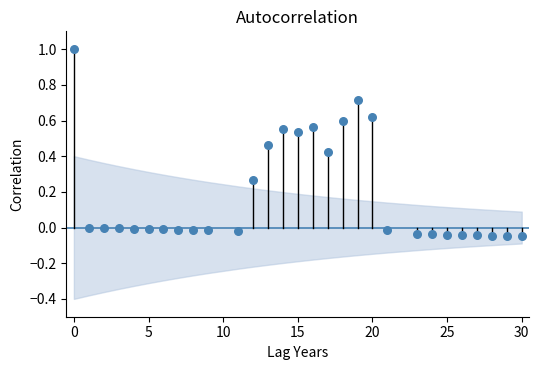

What is the range of Y values (max minus min)?

1.0